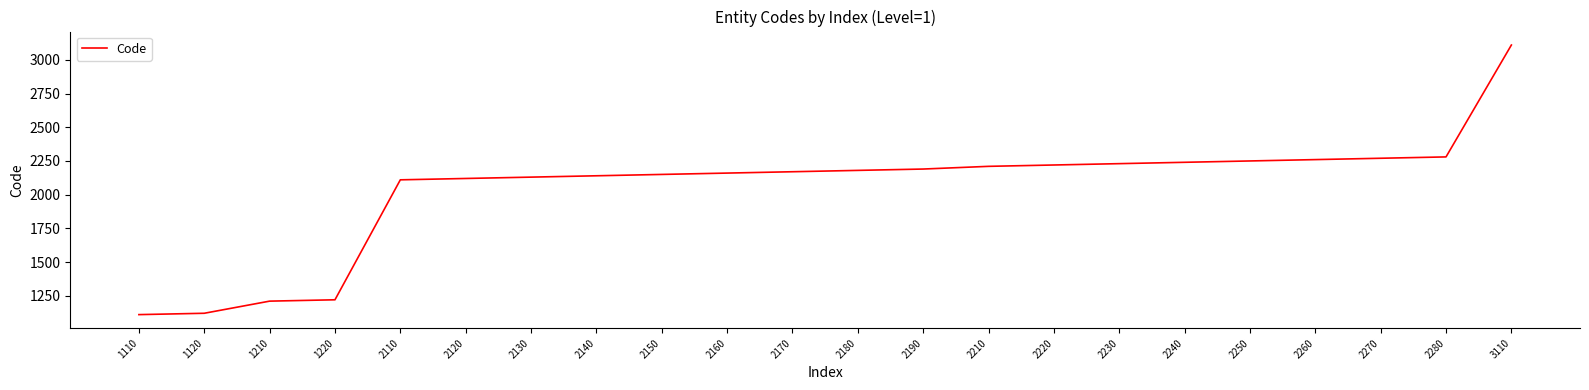

Approximately how many times larger is the value at 2130 compared to 2270?

0.9